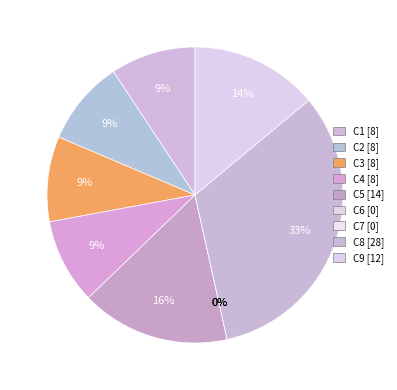

What is the largest slice in the pie chart?

C8